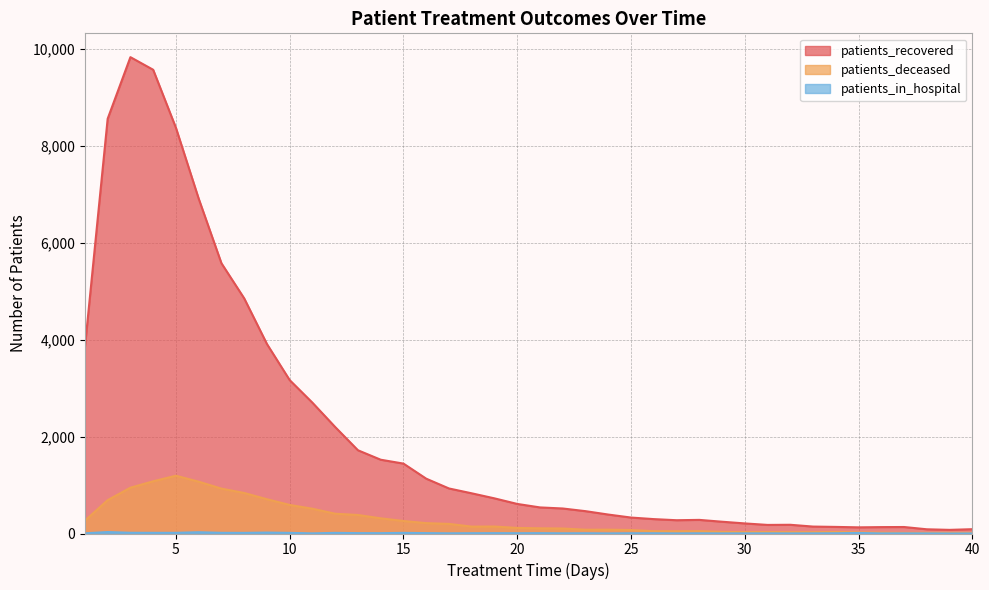

In patients_recovered, how many points are higher than both neighbors (excluding endpoints)?

4